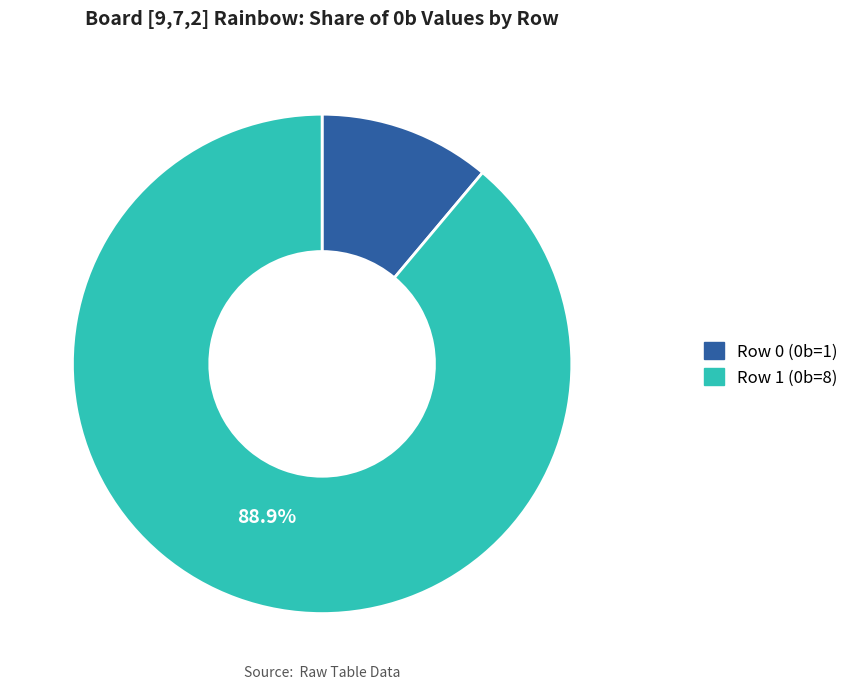

How many slices are in this pie chart?

2